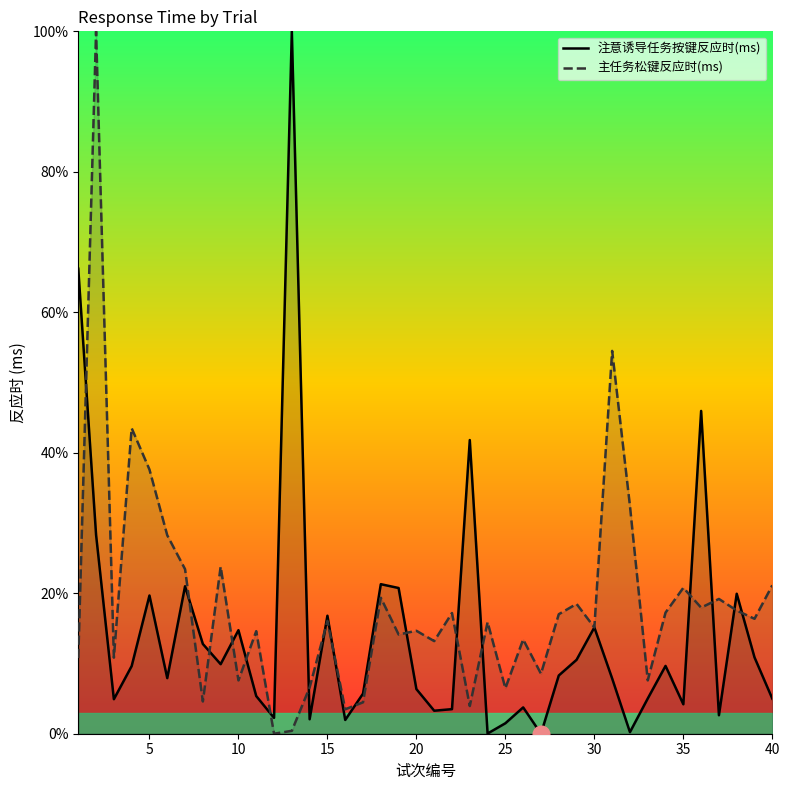

True or false: 主任务松键反应时(ms) has a value of 20.8 at 35.

True